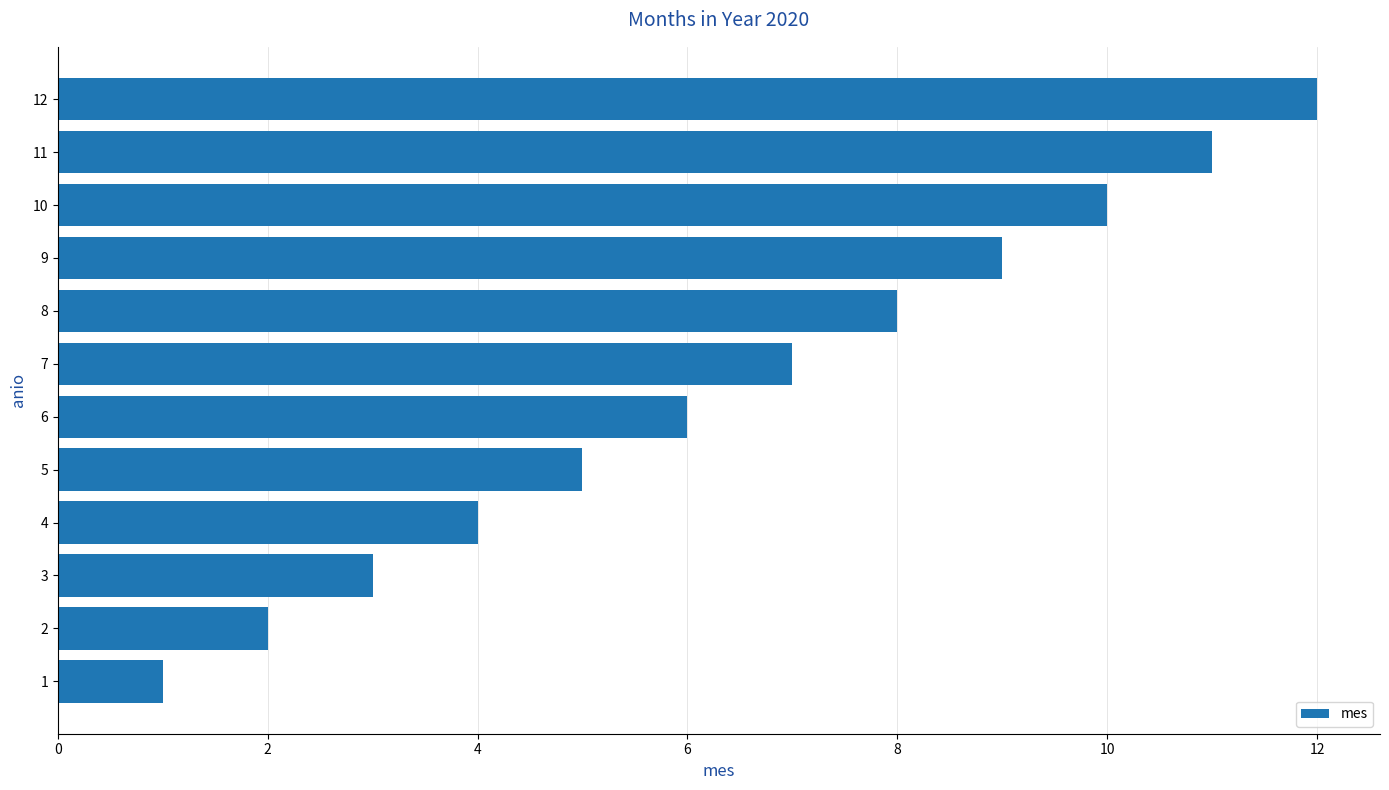

What is the ratio of the value at 7 to the value at 8?

0.9